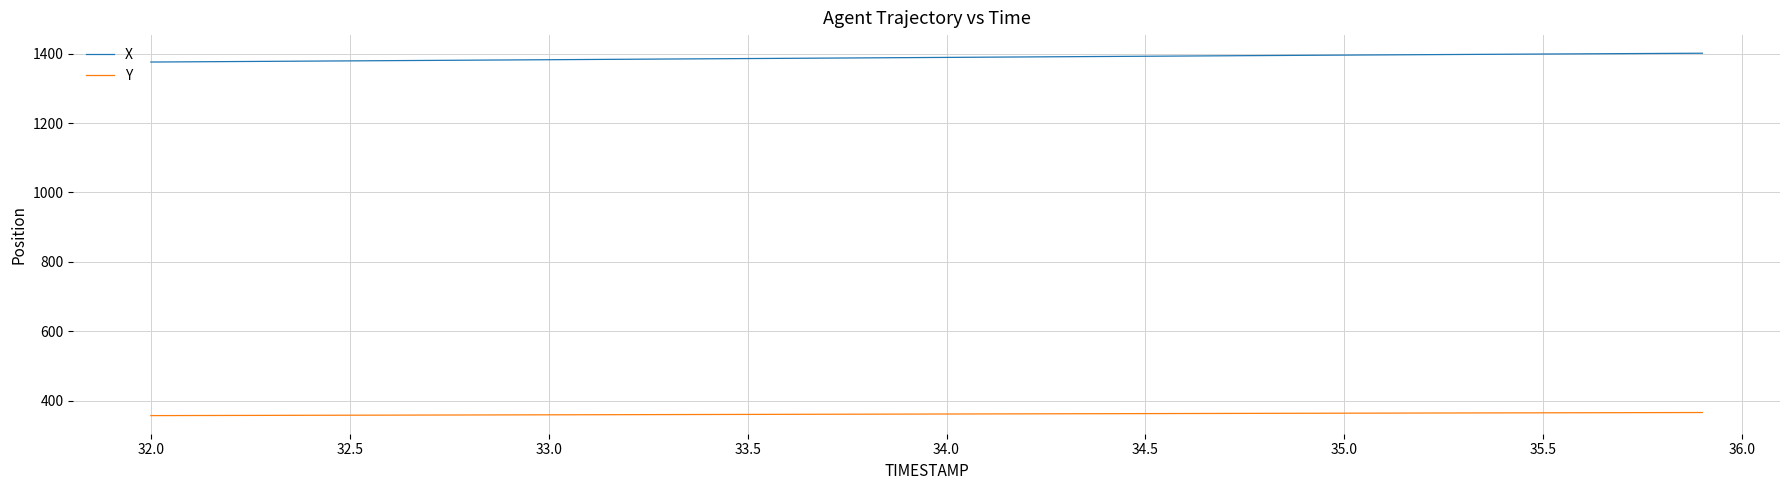

Which series has the largest total across all categories?

X